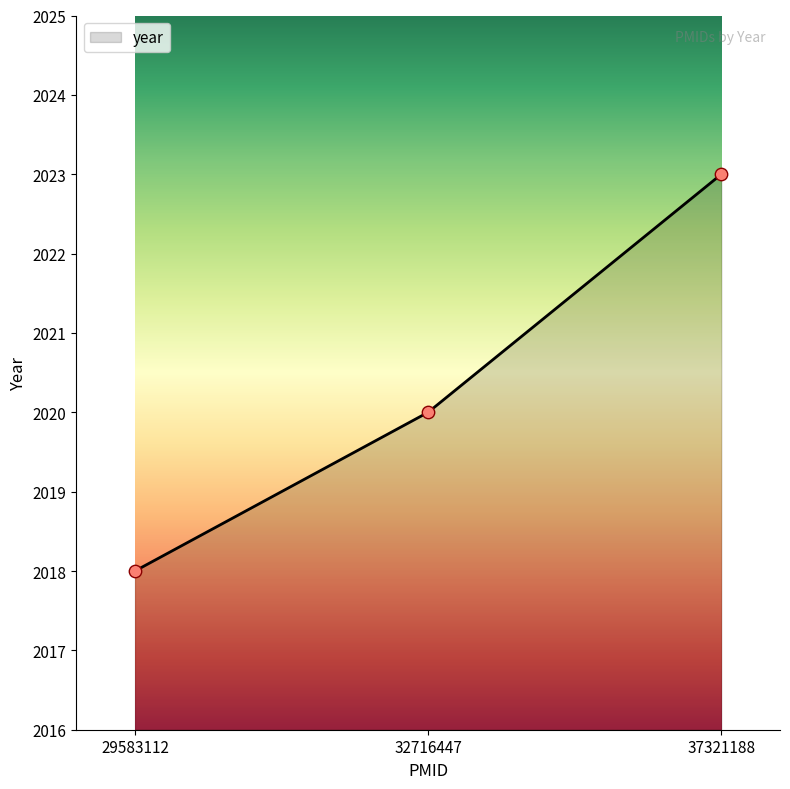

What is the change in value from 32716447 to 37321188?

+3